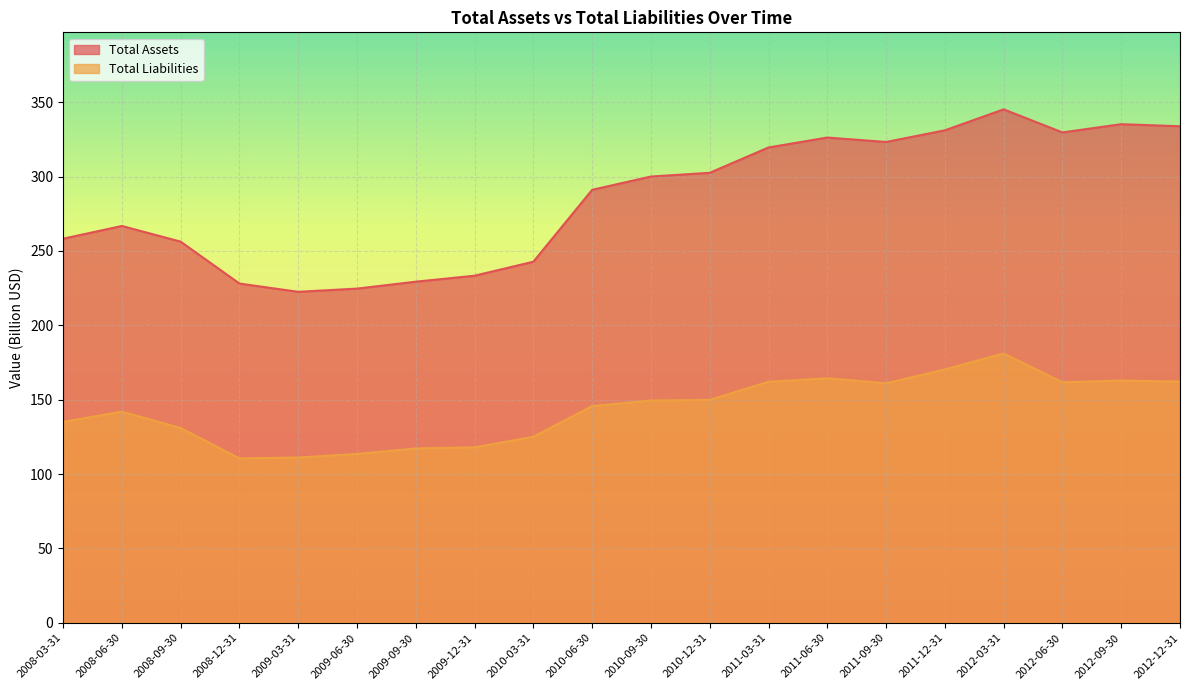

Where is the first local maximum for Total Assets?

2008-06-30